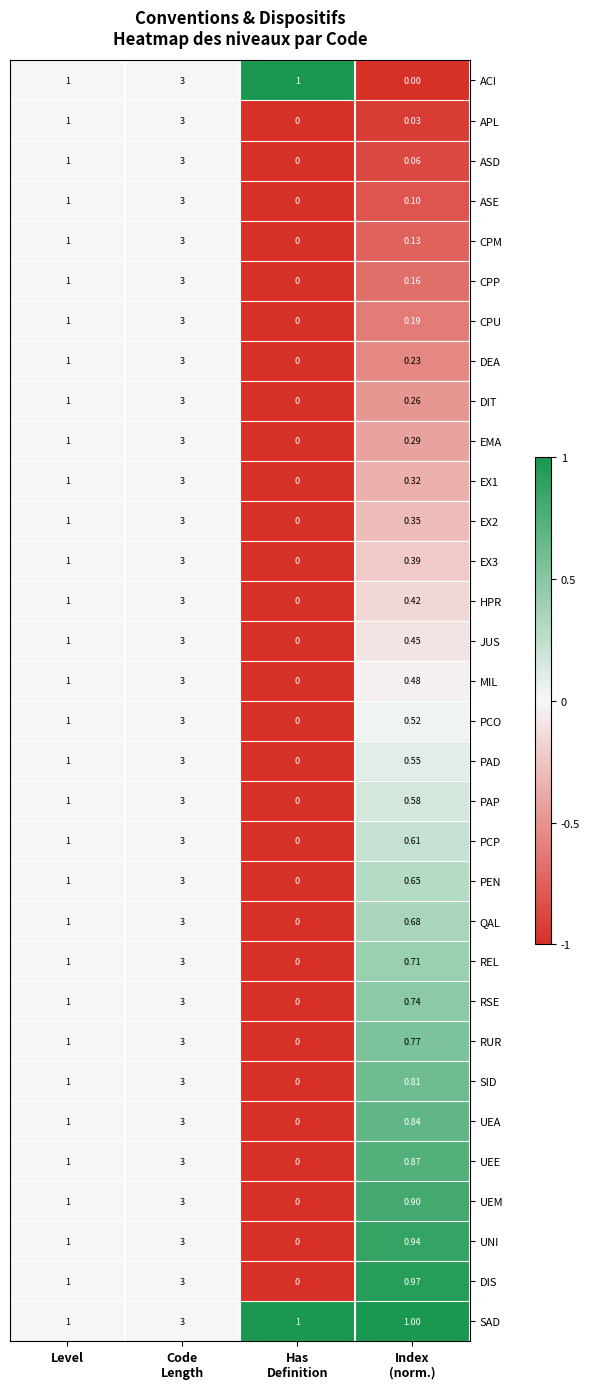

Which series has the largest total across all categories?

SAD